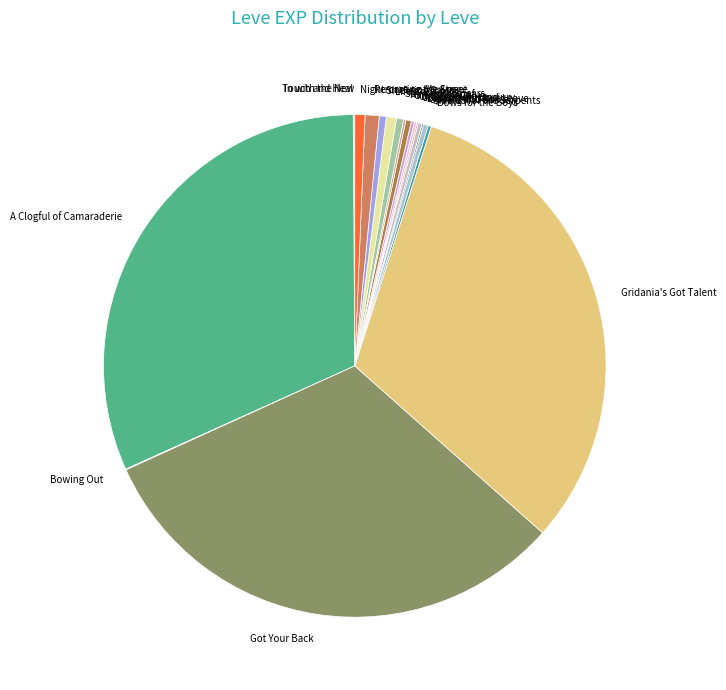

The Life's a Stitch slice represents 1% of the pie. True or false?

True